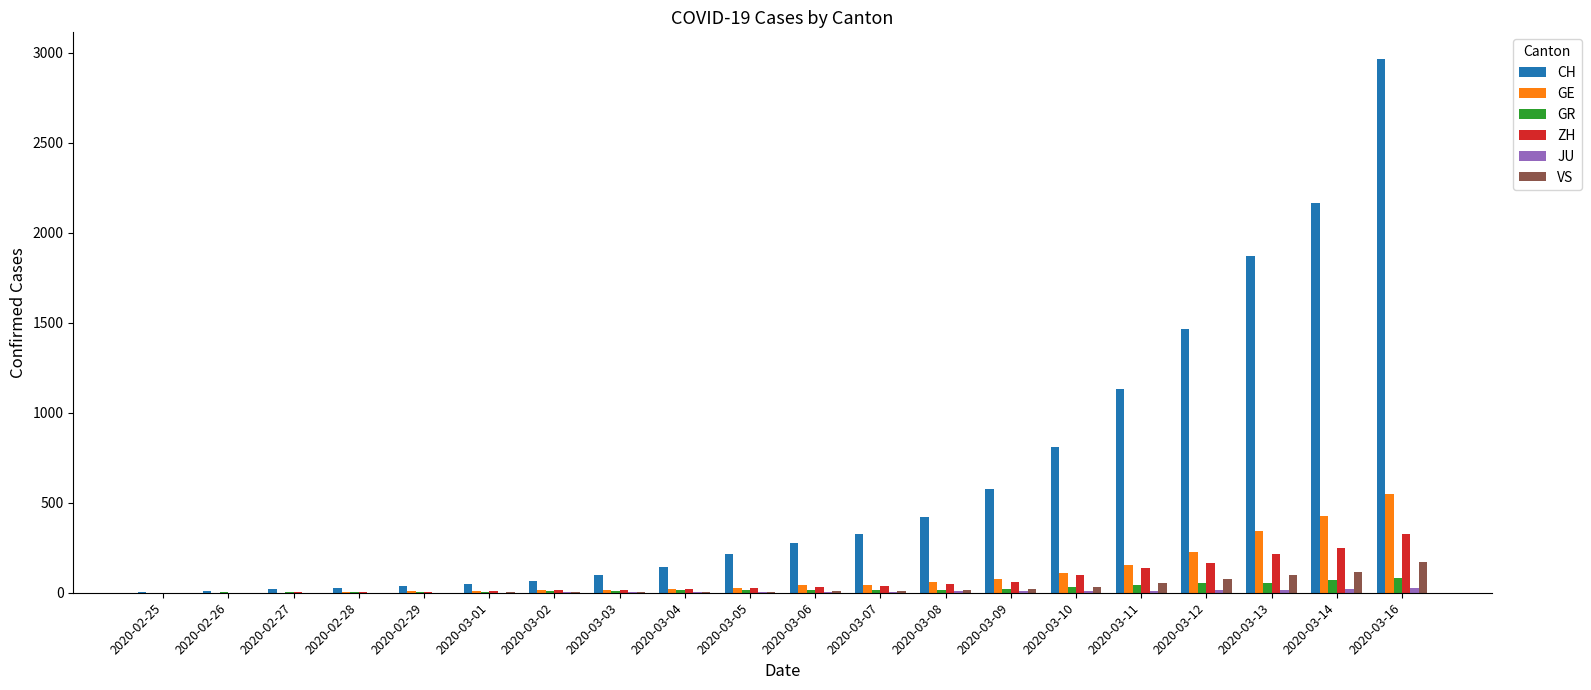

What is the sum of all GE values?

2130